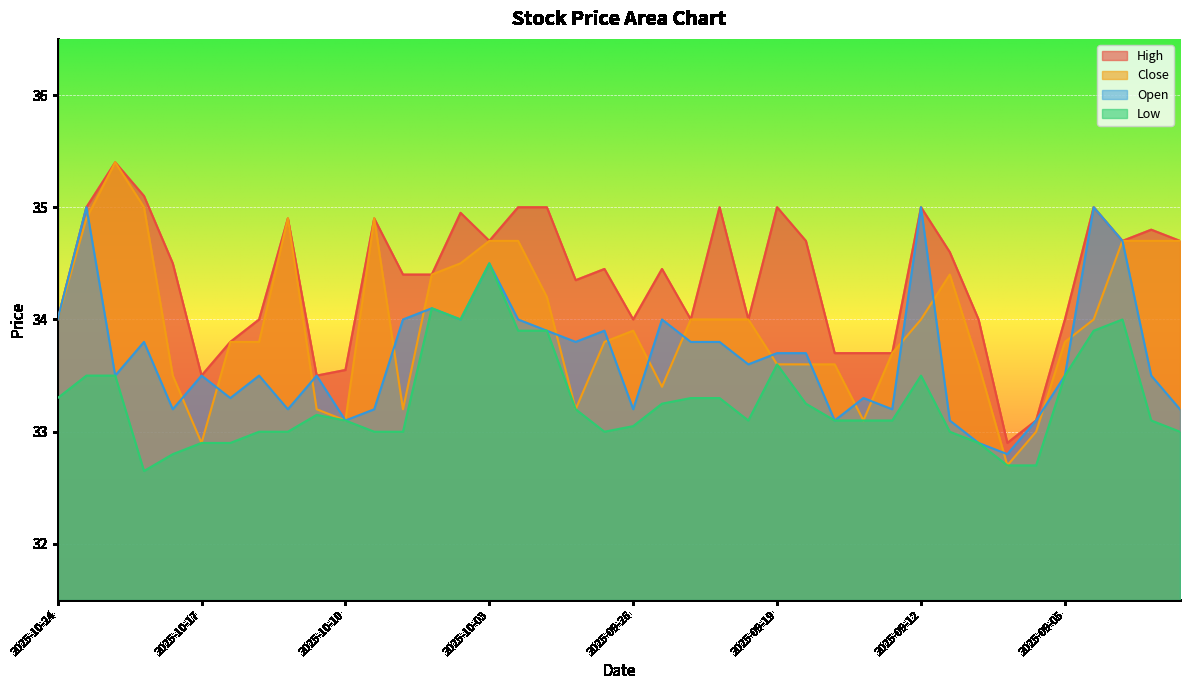

Reading left to right, list all the values displayed in this chart.

High: 34.0	35.0	35.4	35.1	34.5	33.5	33.8	34.0	34.9	33.5	33.5	34.9	34.4	34.4	35.0	34.7	35.0	35.0	34.4	34.5	34.0	34.5	34.0	35.0	34.0	35.0	34.7	33.7	33.7	33.7	35.0	34.6	34.0	32.9	33.1	34.0	35.0	34.7	34.8	34.7
Close: 34.0	34.9	35.4	35.0	33.5	32.9	33.8	33.8	34.9	33.2	33.1	34.9	33.2	34.4	34.5	34.7	34.7	34.2	33.2	33.8	33.9	33.4	34.0	34.0	34.0	33.6	33.6	33.6	33.1	33.7	34.0	34.4	33.6	32.7	33.0	33.8	34.0	34.7	34.7	34.7
Low: 33.3	33.5	33.5	32.6	32.8	32.9	32.9	33.0	33.0	33.1	33.1	33.0	33.0	34.1	34.0	34.5	33.9	33.9	33.2	33.0	33.0	33.2	33.3	33.3	33.1	33.6	33.2	33.1	33.1	33.1	33.5	33.0	32.9	32.7	32.7	33.5	33.9	34.0	33.1	33.0
Open: 34.0	35.0	33.5	33.8	33.2	33.5	33.3	33.5	33.2	33.5	33.1	33.2	34.0	34.1	34.0	34.5	34.0	33.9	33.8	33.9	33.2	34.0	33.8	33.8	33.6	33.7	33.7	33.1	33.3	33.2	35.0	33.1	32.9	32.8	33.1	33.5	35.0	34.7	33.5	33.2